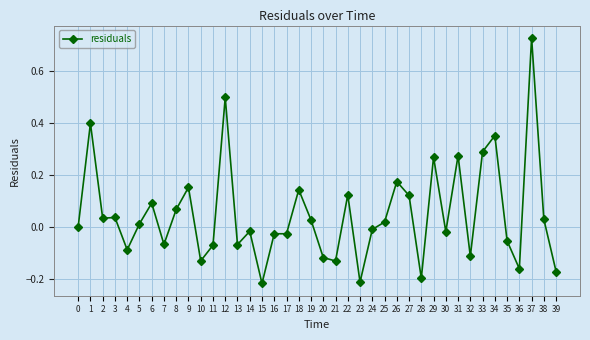

What is the change in value from 19 to 31?

+0.2